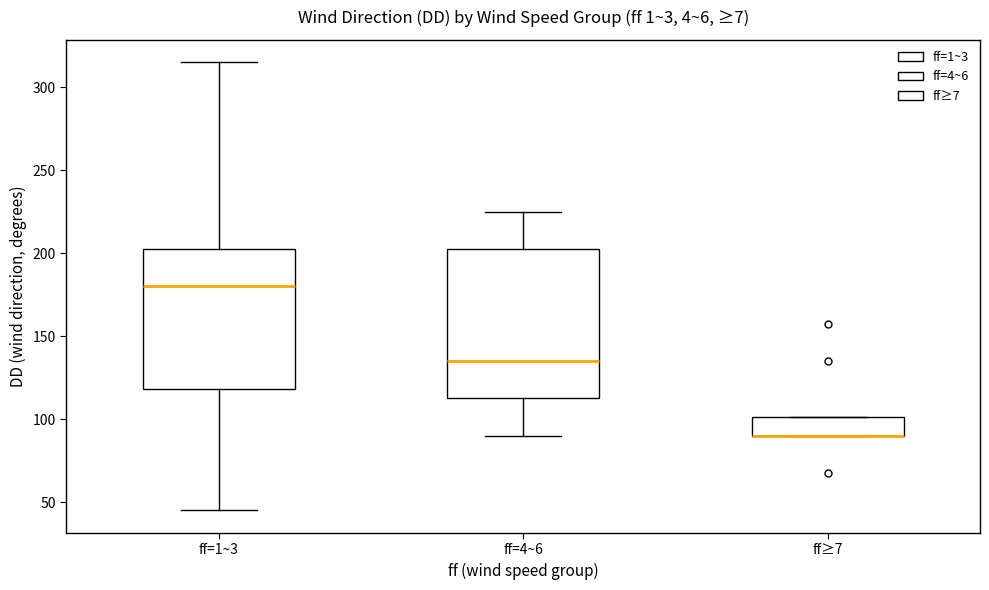

Reading left to right, transcribe this box plot: for each box, give where its median line is, the range the box spans, and where its two whiskers end, as read against the y-axis. The values are not printed on the chart, so give them approximately, as read against the axis.

ff=1~3: median 180, box 120 to 205, whiskers 45 to 315
ff=4~6: median 135, box 115 to 205, whiskers 90 to 225
ff≥7: median 90 (drawn on the box's lower edge), box 90 to 100, whiskers 90 to 100